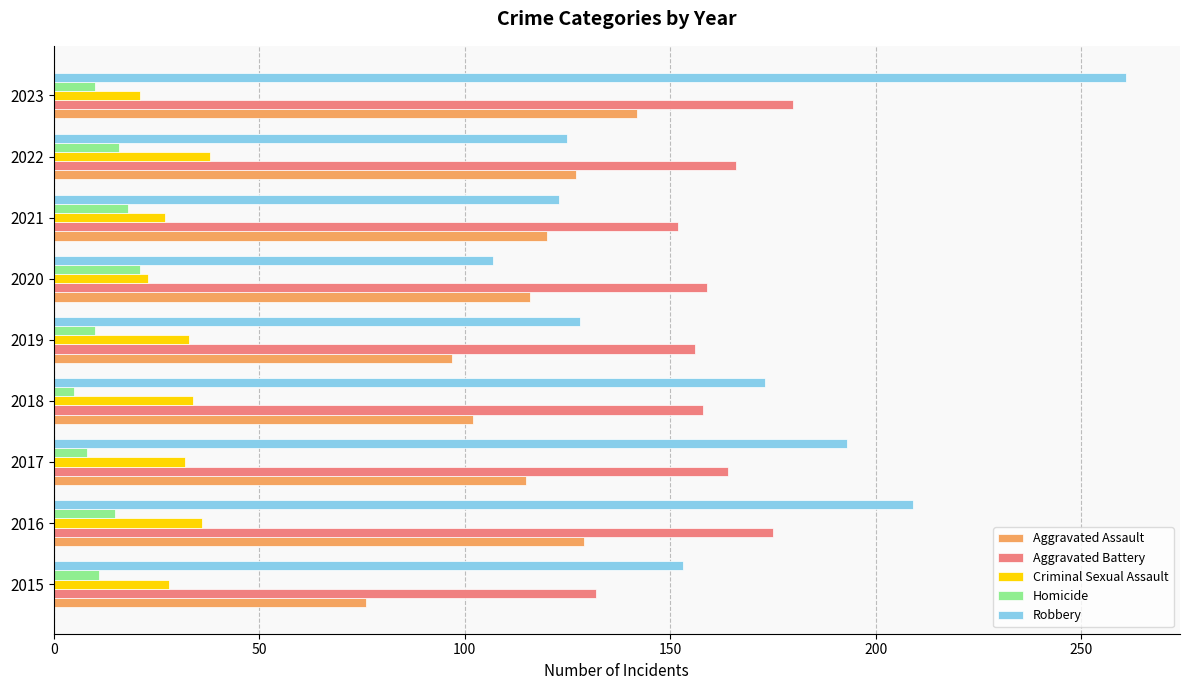

Is it true that Homicide equals 5 at 2018?

True